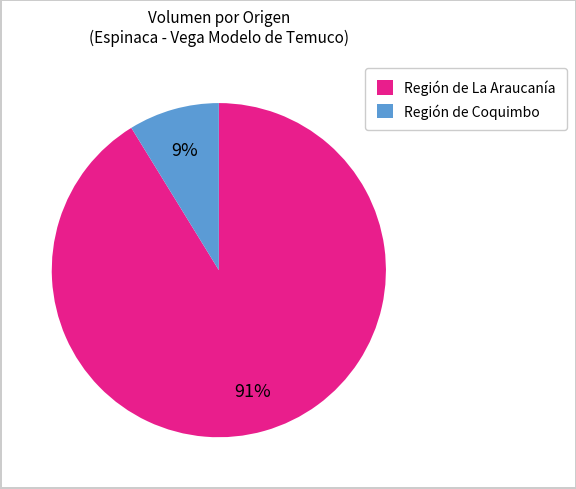

To the nearest percent, what is the average slice percentage?

50%